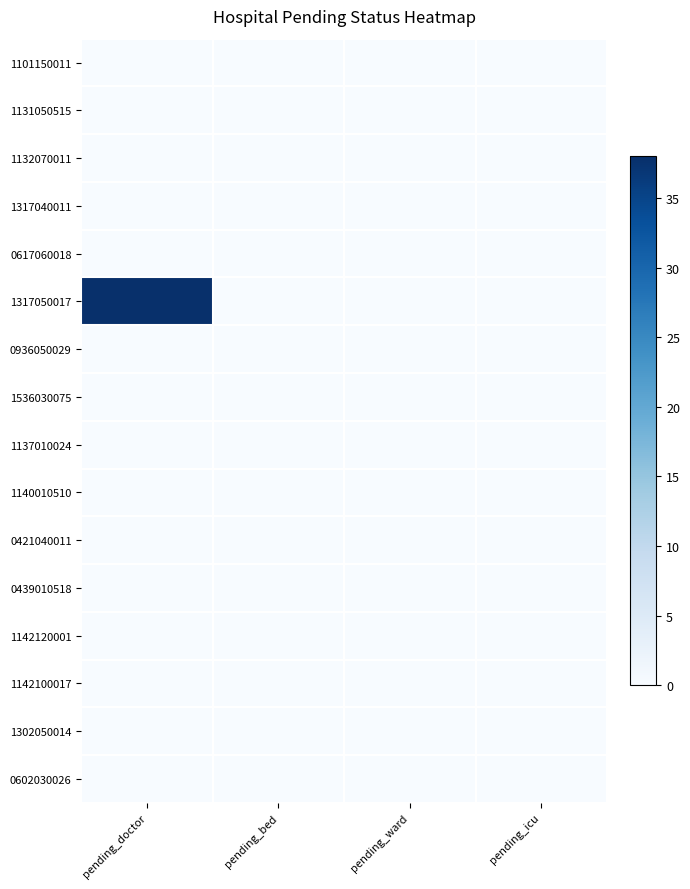

Which series has the largest total across all categories?

1317050017